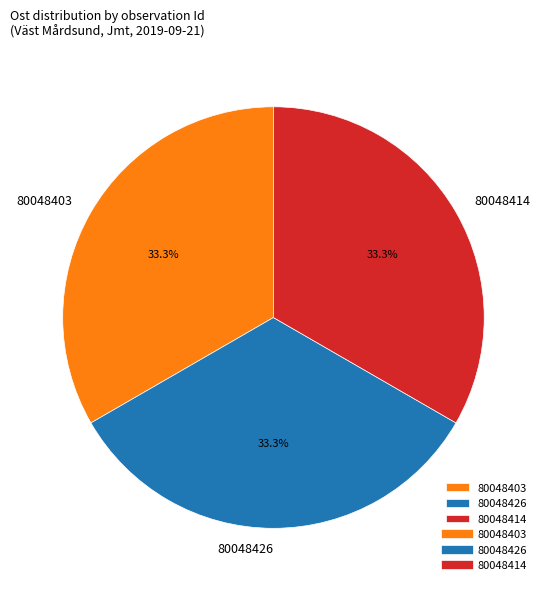

Count the number of slices in the pie.

3